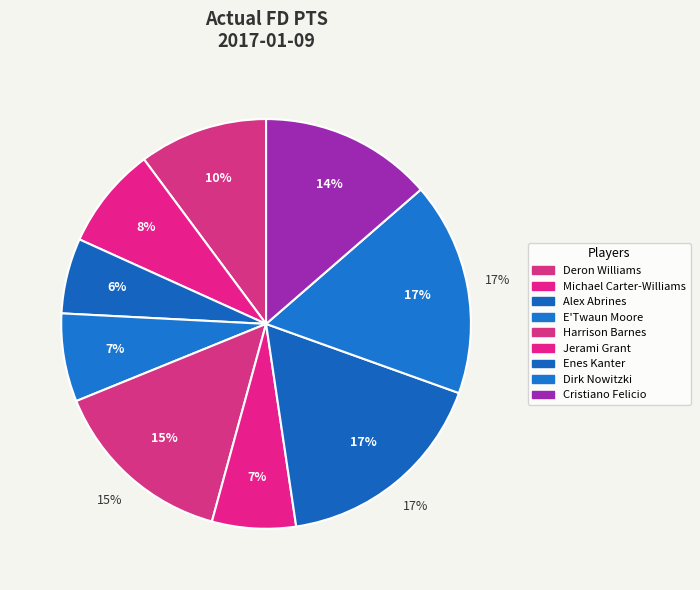

How many segments does this pie chart have?

9